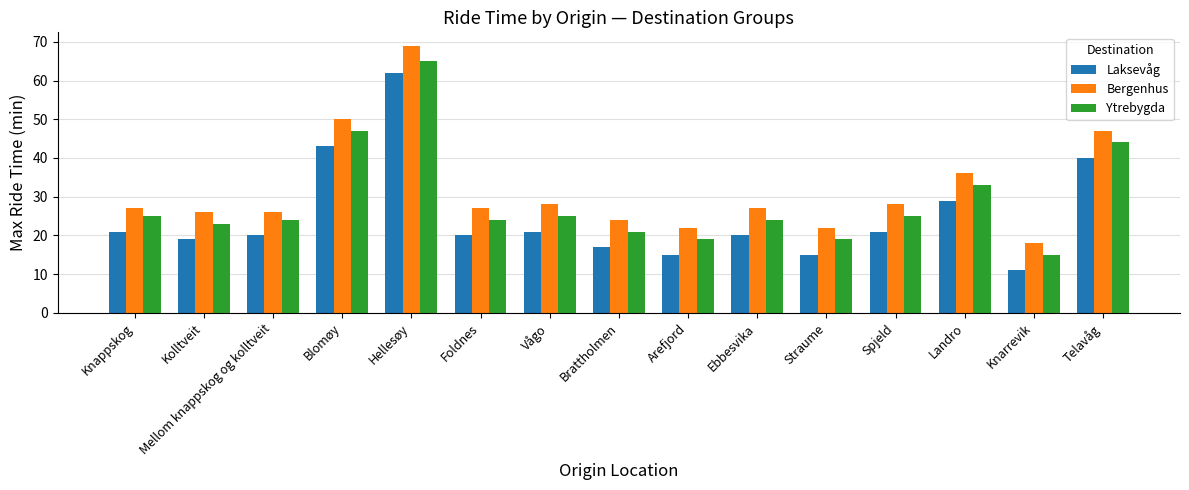

Reading right to left, transcribe all the data shown in this chart.

Laksevåg: Telavåg=40	Knarrevik=11	Landro=29	Spjeld=21	Straume=15	Ebbesvika=20	Arefjord=15	Brattholmen=17	Vågo=21	Foldnes=20	Hellesøy=62	Blomøy=43	Mellom knappskog og kolltveit=20	Kolltveit=19	Knappskog=21
Bergenhus: Telavåg=47	Knarrevik=18	Landro=36	Spjeld=28	Straume=22	Ebbesvika=27	Arefjord=22	Brattholmen=24	Vågo=28	Foldnes=27	Hellesøy=69	Blomøy=50	Mellom knappskog og kolltveit=26	Kolltveit=26	Knappskog=27
Ytrebygda: Telavåg=44	Knarrevik=15	Landro=33	Spjeld=25	Straume=19	Ebbesvika=24	Arefjord=19	Brattholmen=21	Vågo=25	Foldnes=24	Hellesøy=65	Blomøy=47	Mellom knappskog og kolltveit=24	Kolltveit=23	Knappskog=25